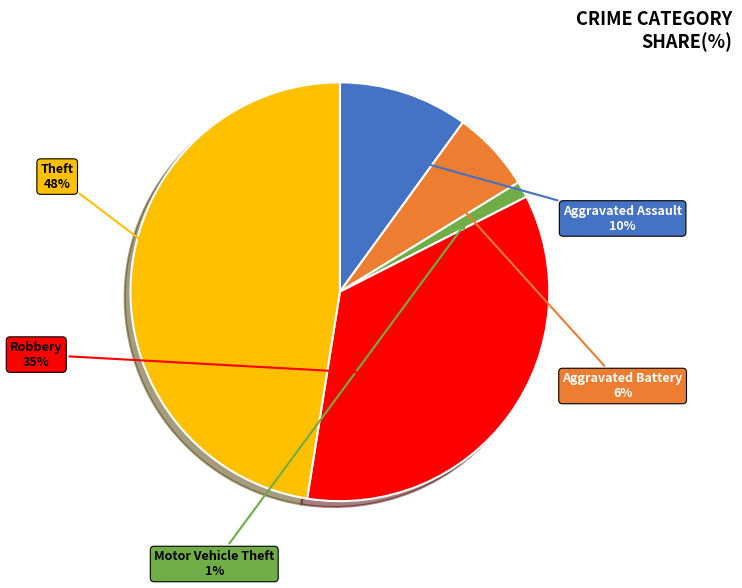

Is there a majority slice in this chart?

No